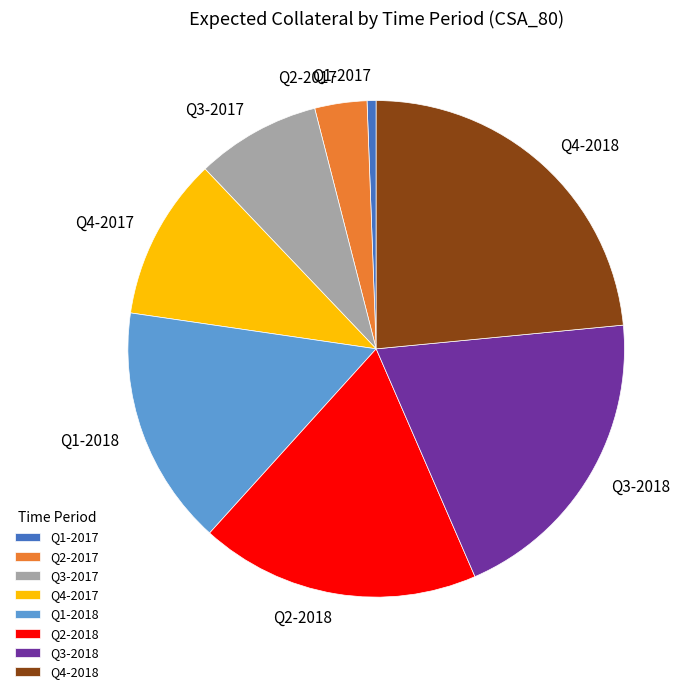

Is there any slice that represents more than half of the pie?

No